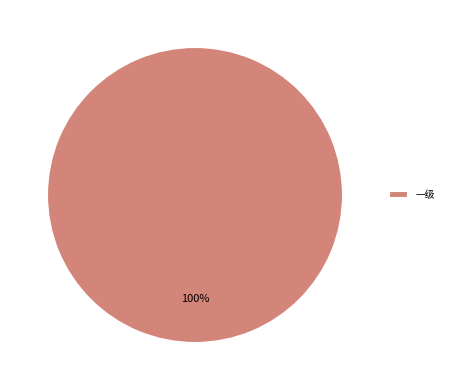

Rank the categories by value from lowest to highest.

一级